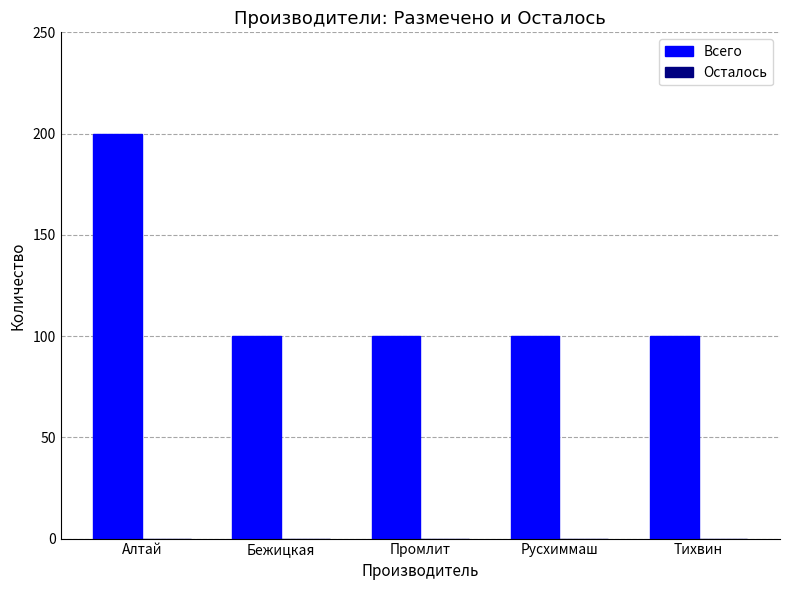

The chart shows a value of 100 at Промлит. True or false?

True